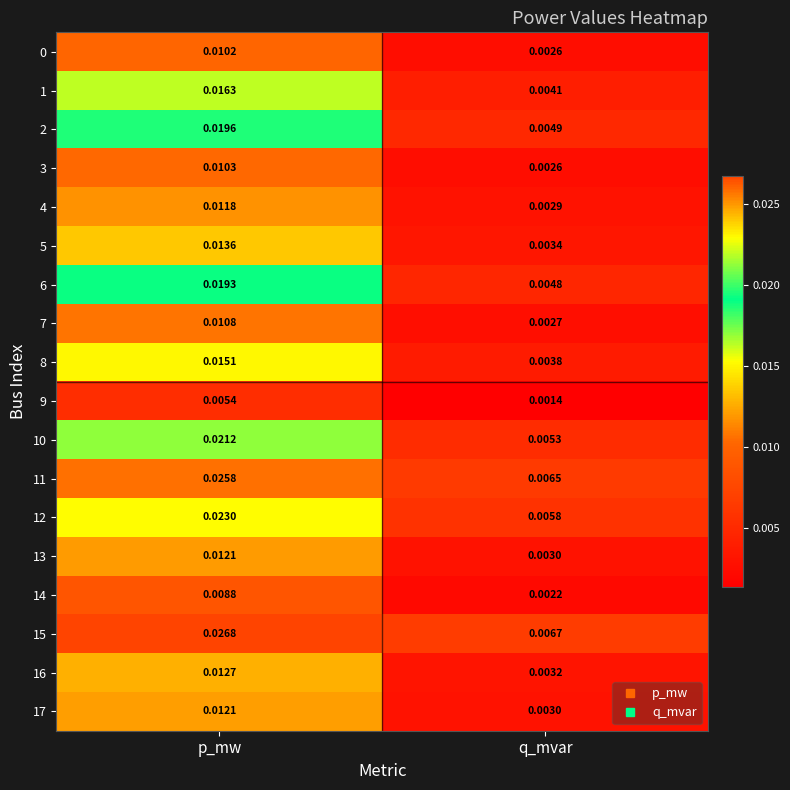

Is the value of 7 at p_mw greater than the value of 4 at q_mvar?

Yes